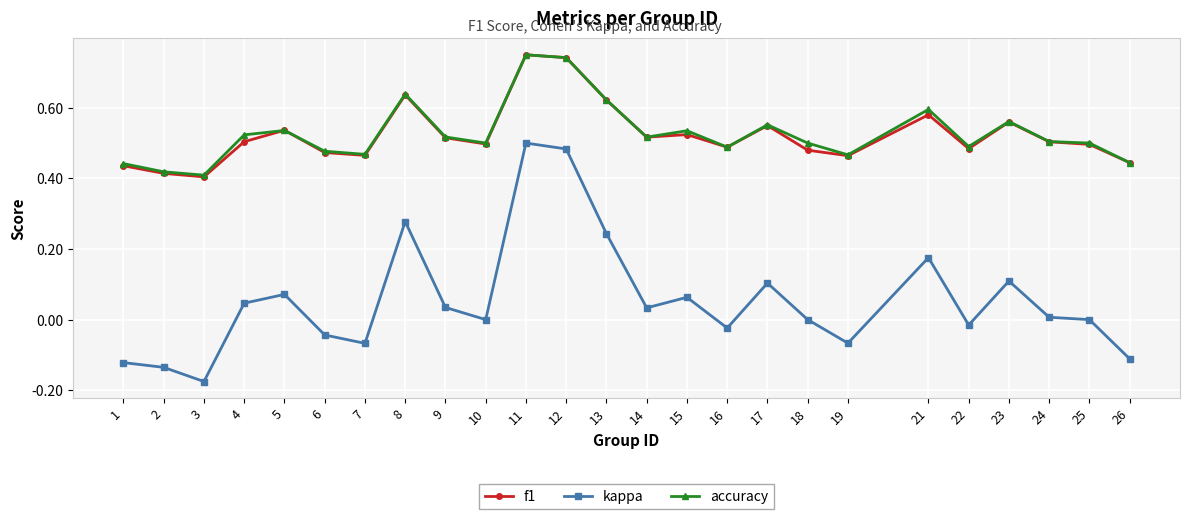

The f1 series shows 0.8 at 26. True or false?

False